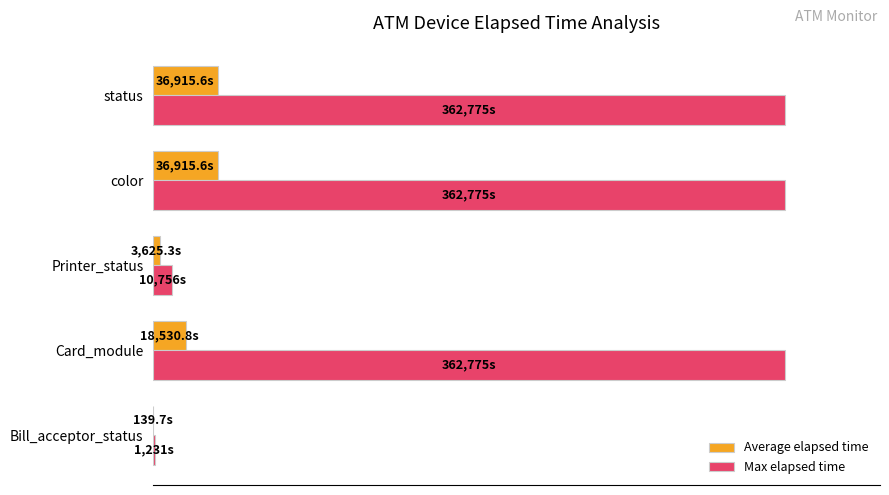

What are all the series names shown in the legend?

Average elapsed time, Max elapsed time